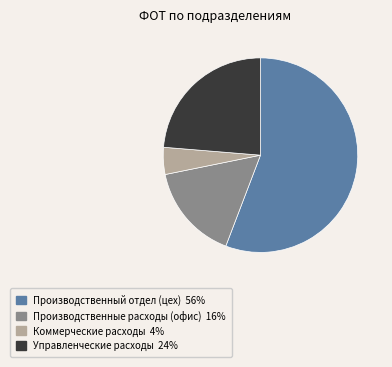

Does Производственный отдел (цех) represent more than half of the total?

Yes